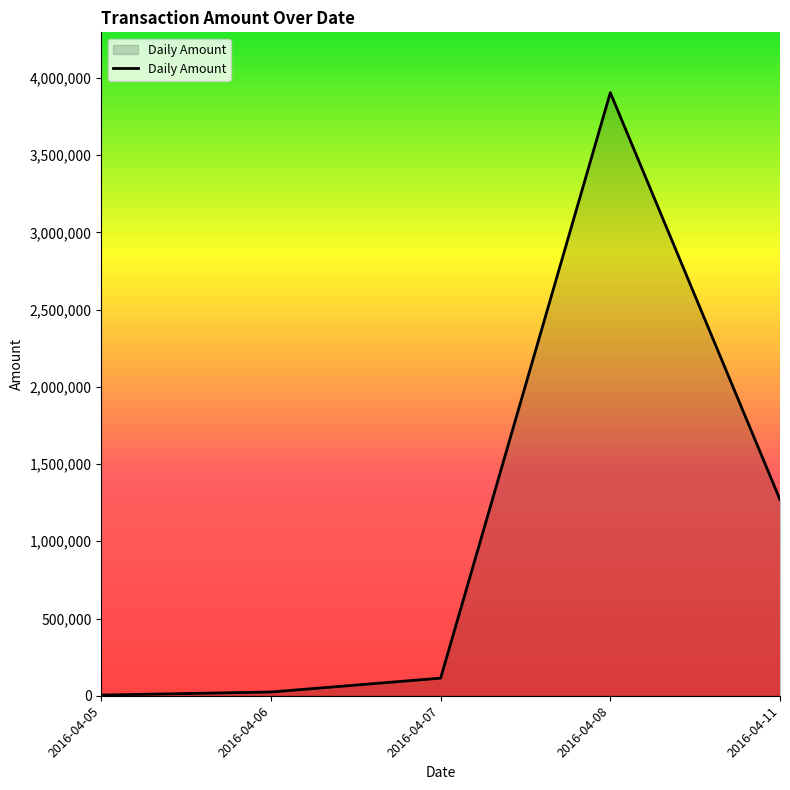

Reading left to right, list all the values displayed in this chart.

4400	24200	113945	3904237	1269627